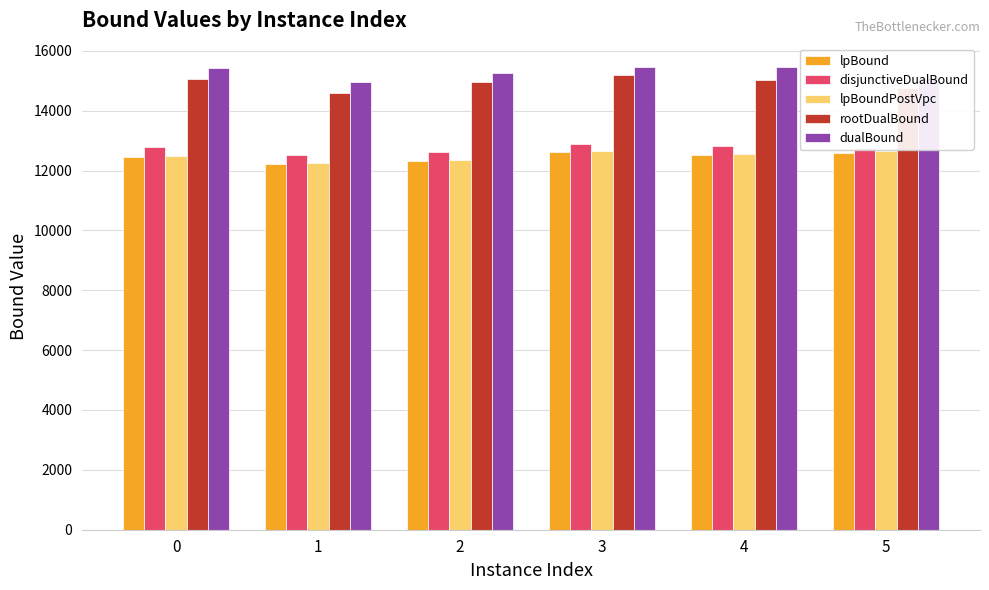

What is the difference between the maximum and minimum values in the disjunctiveDualBound series?

357.4